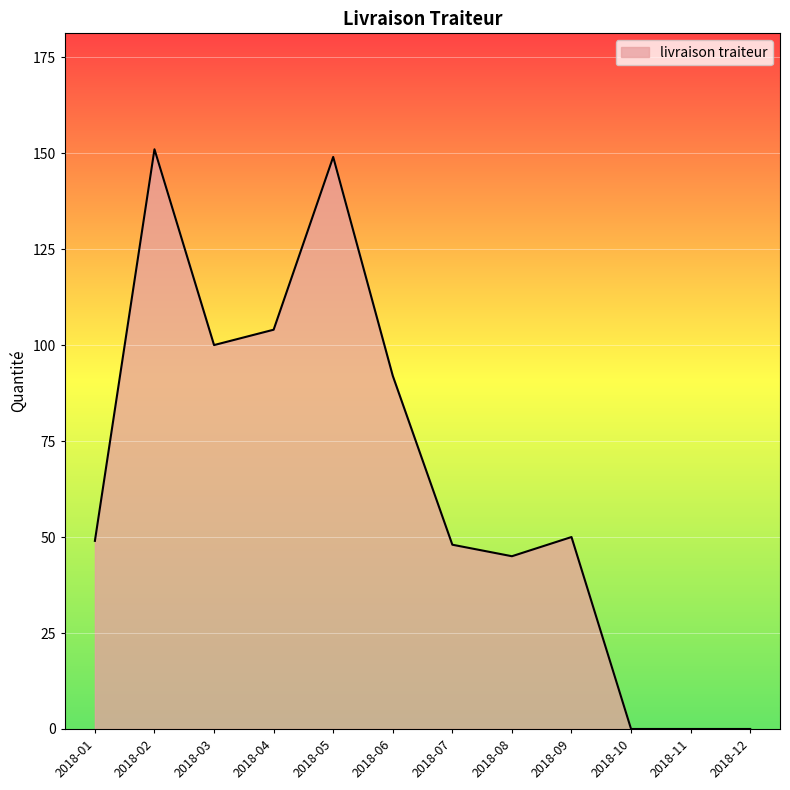

Reading right to left, transcribe all the data shown in this chart.

0	0	0	50	45	48	92	149	104	100	151	49